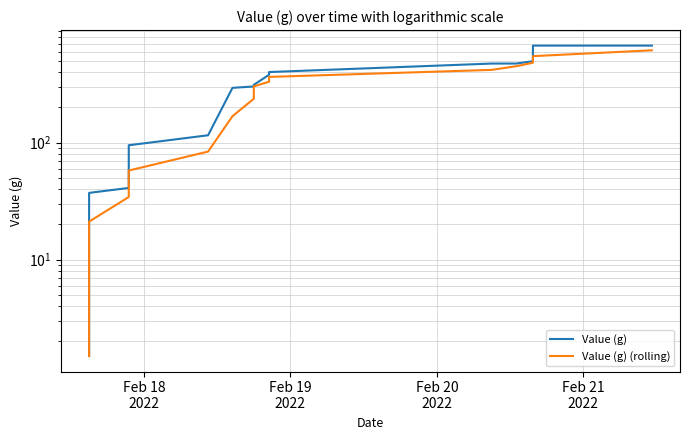

True or false: Value (g) (rolling) and Value (g) intersect in this chart.

False